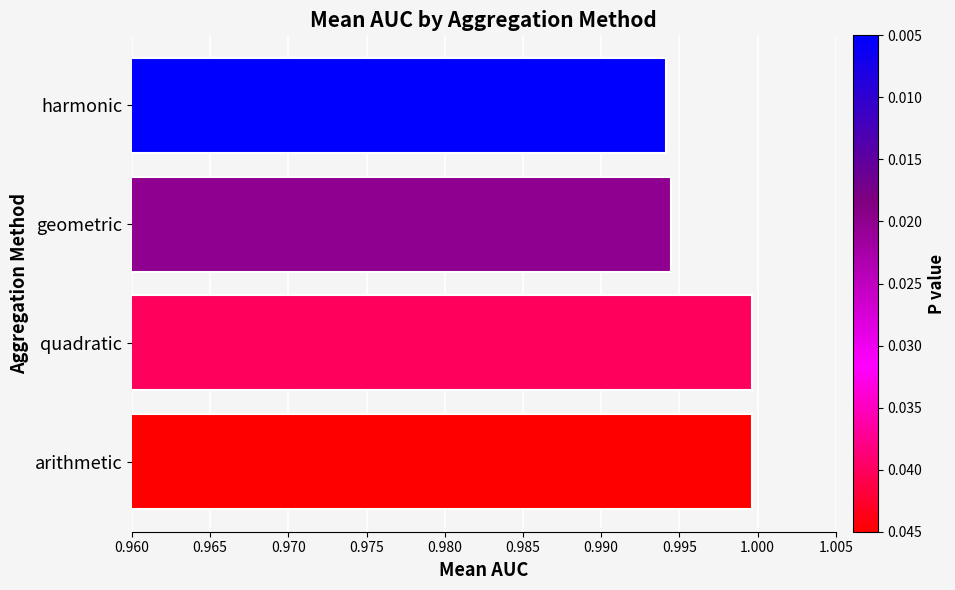

What is the sum of all values?

4.0